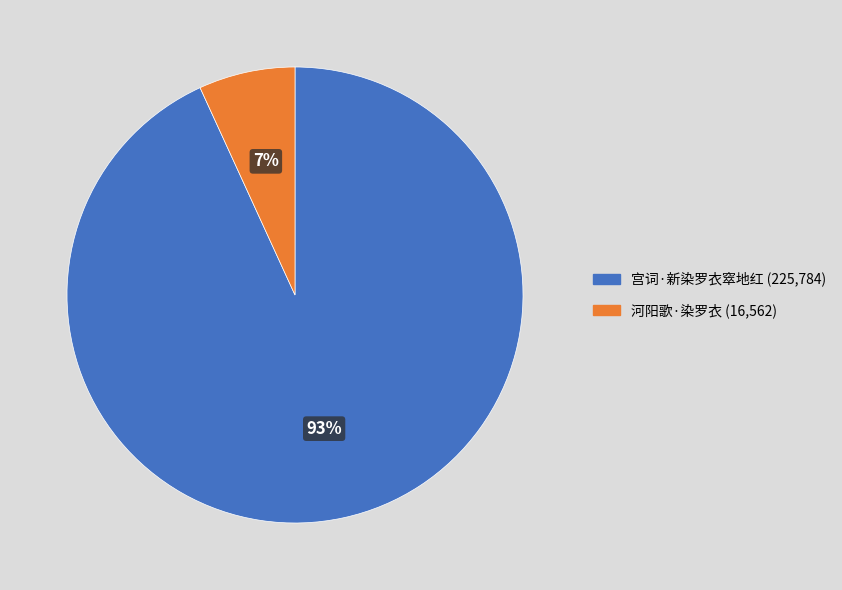

Rank the categories by value from highest to lowest.

宫词·新染罗衣窣地红, 河阳歌·染罗衣